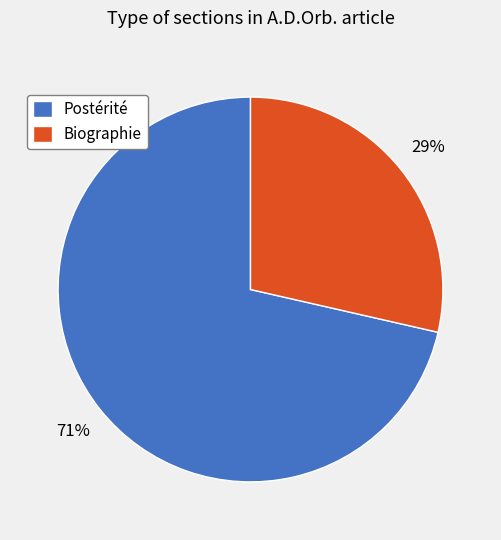

To the nearest percent, what portion does Biographie represent?

29%